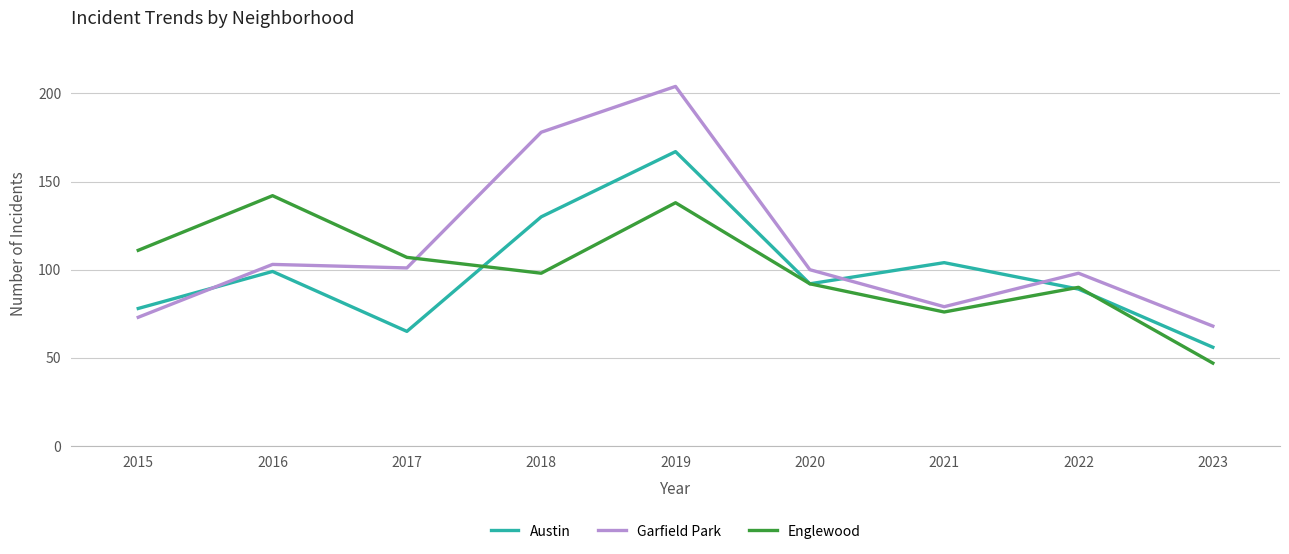

Reading right to left, extract all data points from this chart.

Austin: 56	89	104	92	167	130	65	99	78
Garfield Park: 68	98	79	100	204	178	101	103	73
Englewood: 47	90	76	92	138	98	107	142	111